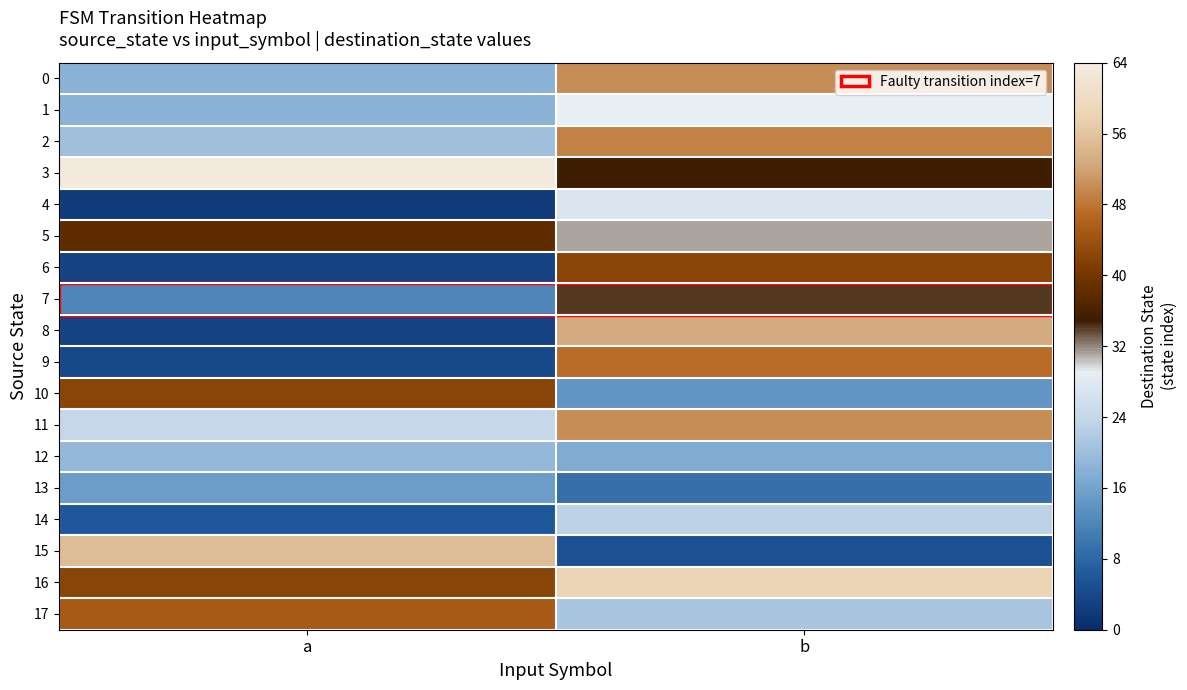

Which has a higher value, a or b?

b